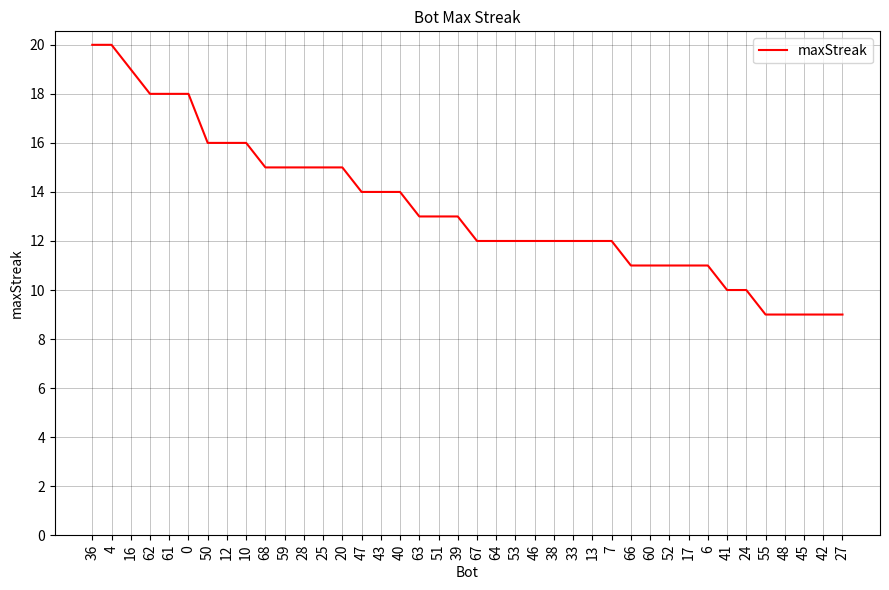

What is the greatest value displayed?

20